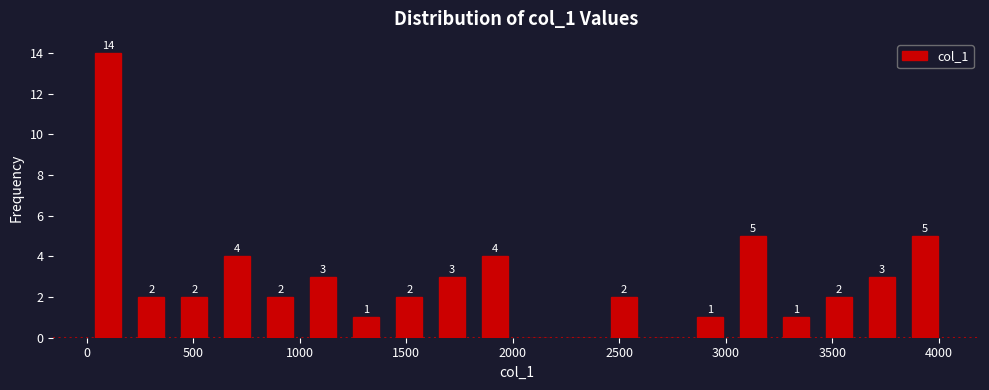

Over which range of the x-axis is the bar tallest?

0 to 200